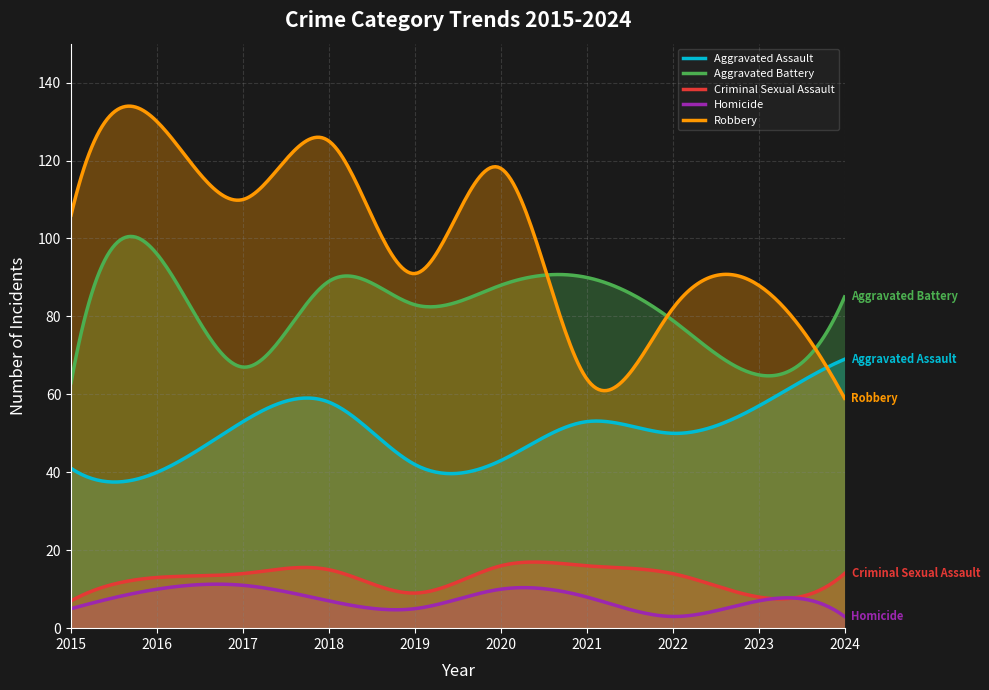

Which series has the largest total across all categories?

Robbery